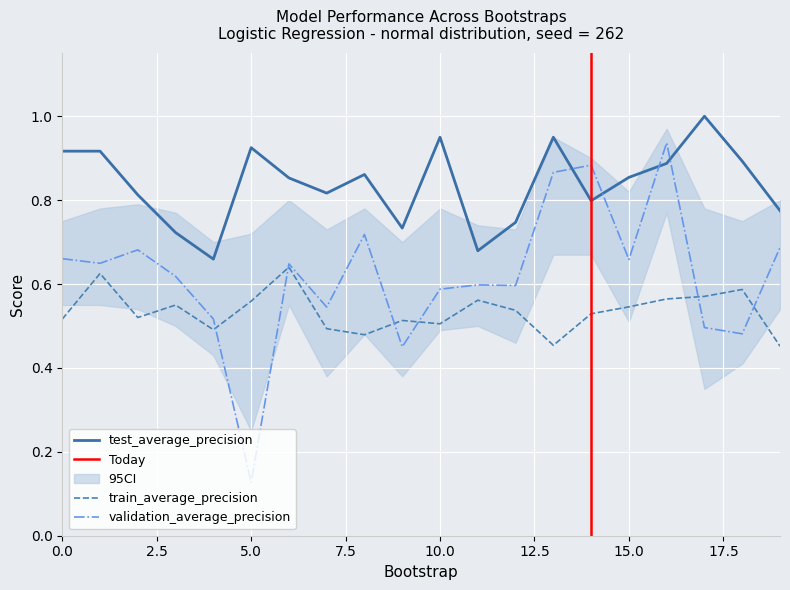

Where do validation_average_precision and train_average_precision first cross each other?

4 and 5